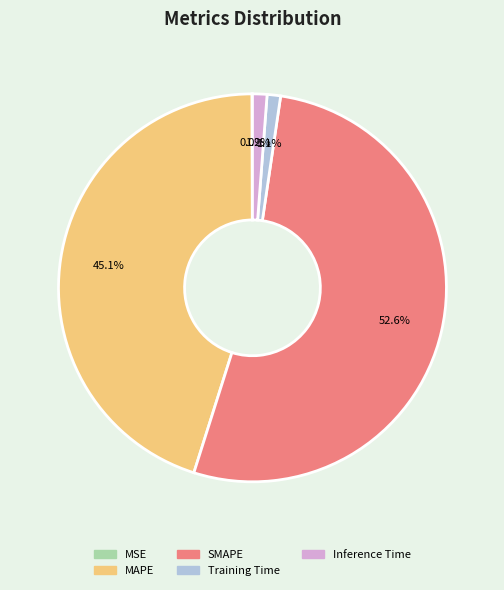

What portion of the pie excludes MAPE?

54.9%